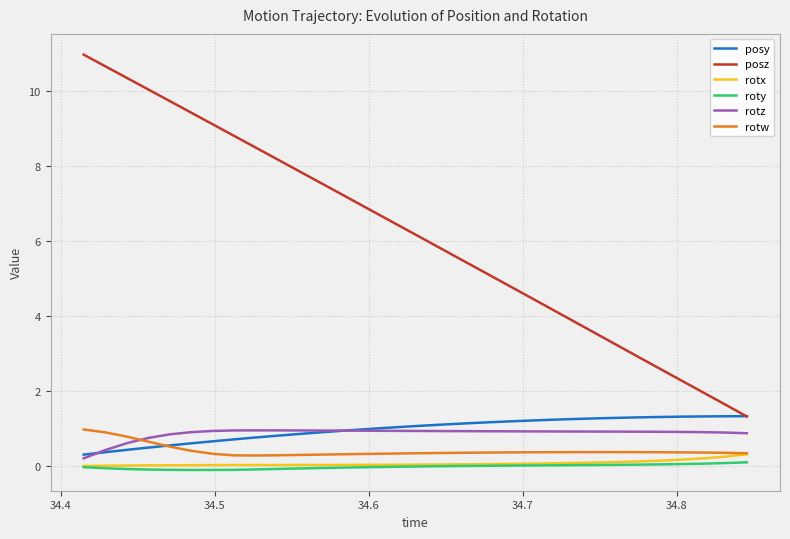

After their last crossing, which series has the higher values: rotz or rotw?

rotz